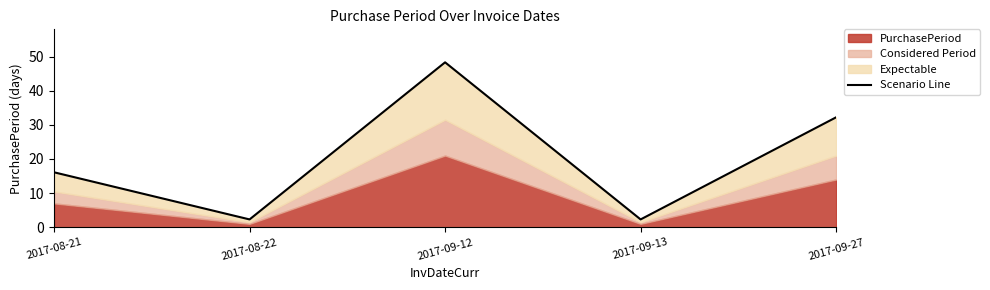

What is the value of the 4th point from the left?

2.3